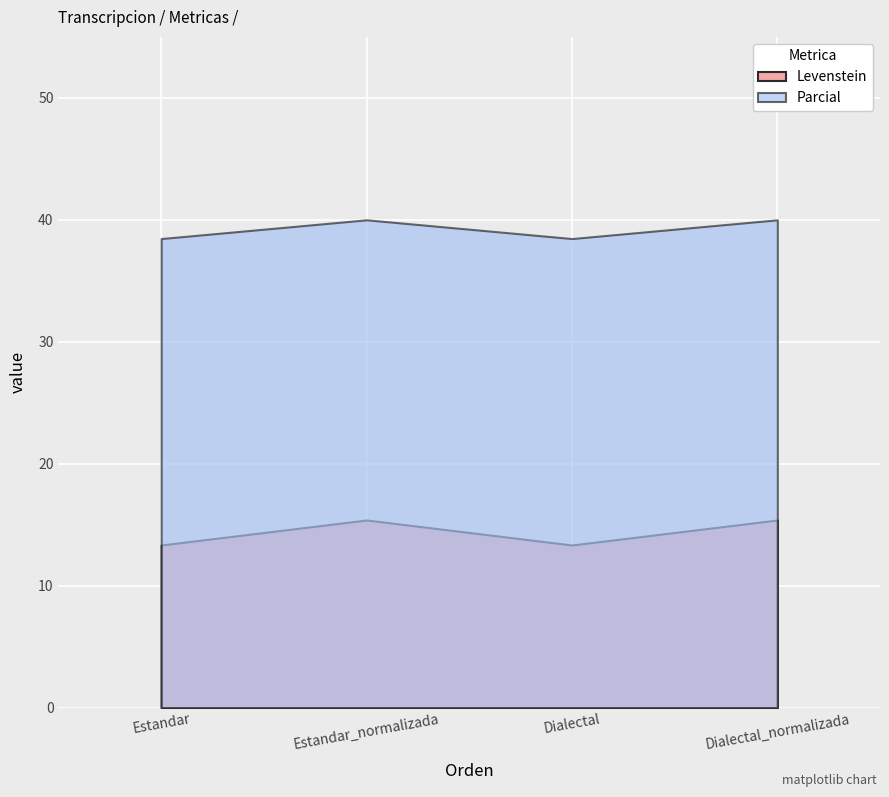

Is it true that Parcial equals 55.9 at Estandar?

False